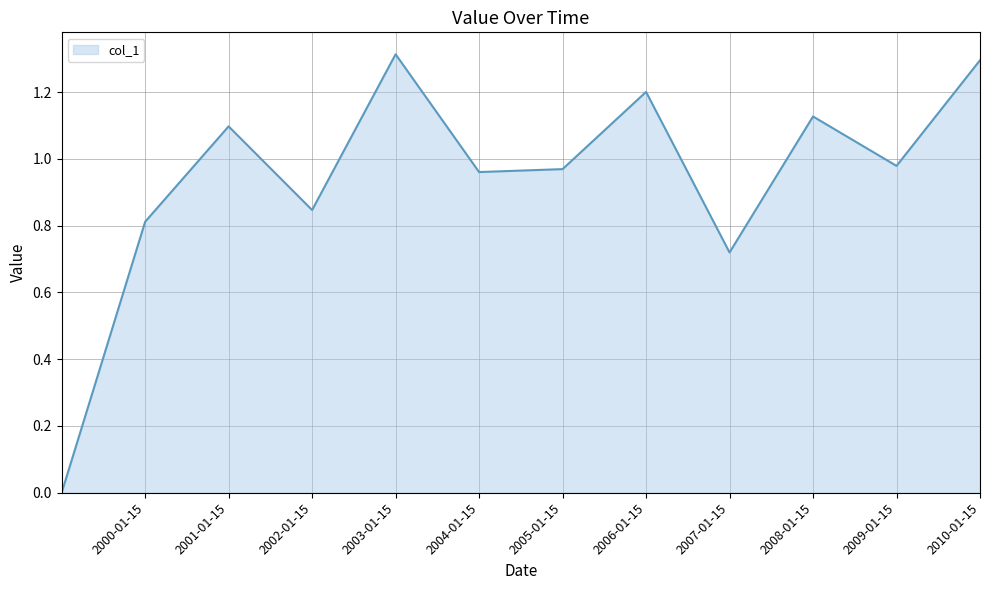

What is the greatest value displayed?

1.3